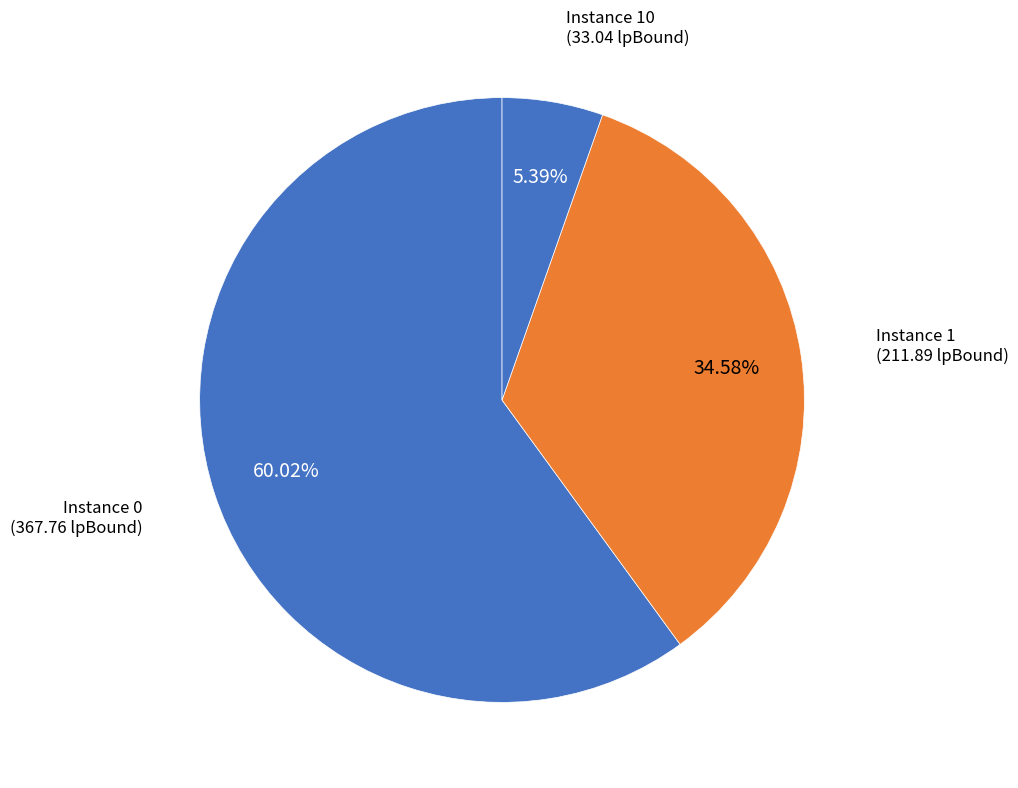

How many segments does this pie chart have?

3